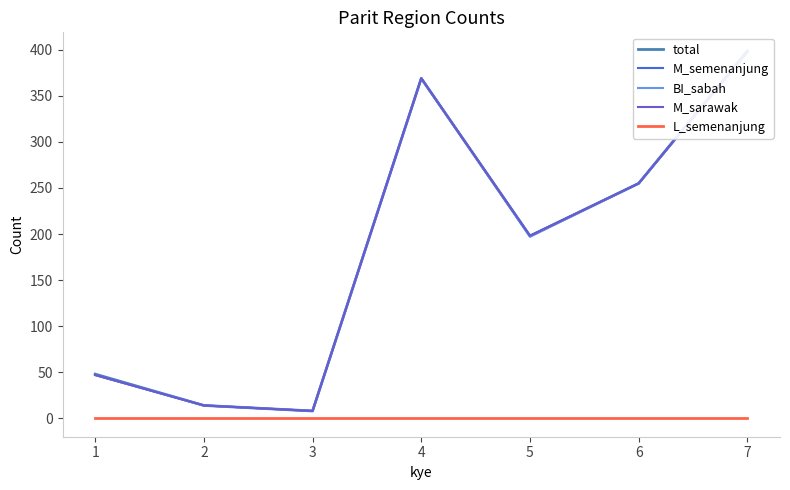

True or false: total and M_sarawak cross at least once.

False